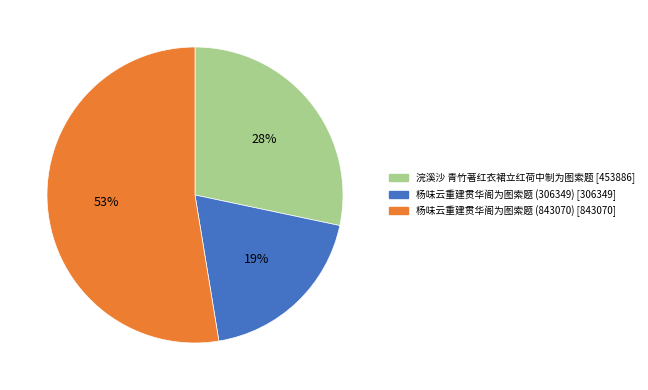

What is the ratio of the value at 浣溪沙 青竹著红衣裙立红荷中制为图索题 to the value at 杨味云重建贯华阁为图索题 (306349)?

1.5